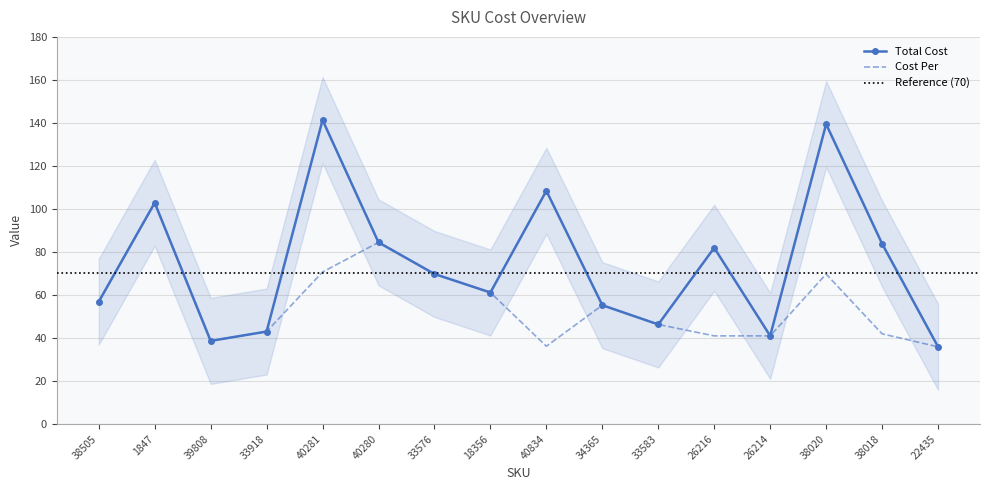

At how many categories does at least one series exceed 50?

11